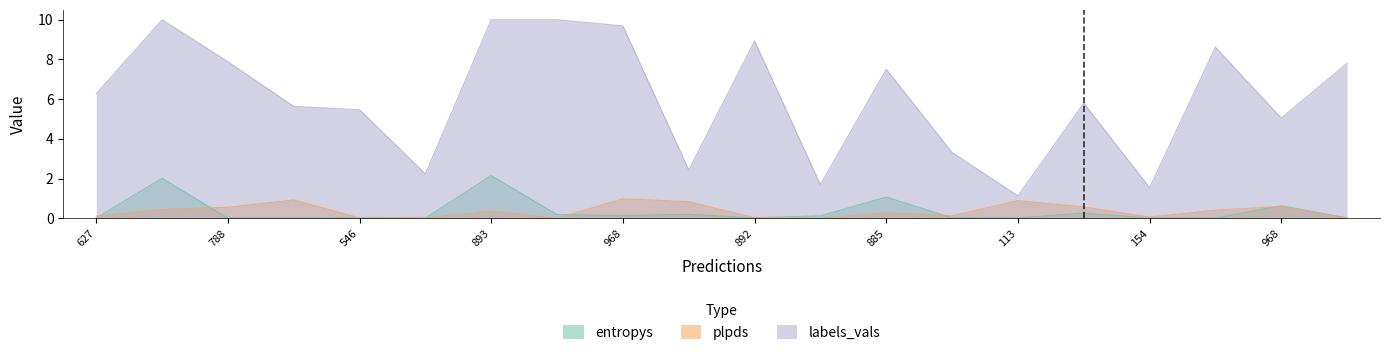

List the series in order of their peak value, lowest first.

plpds, entropys, labels_vals